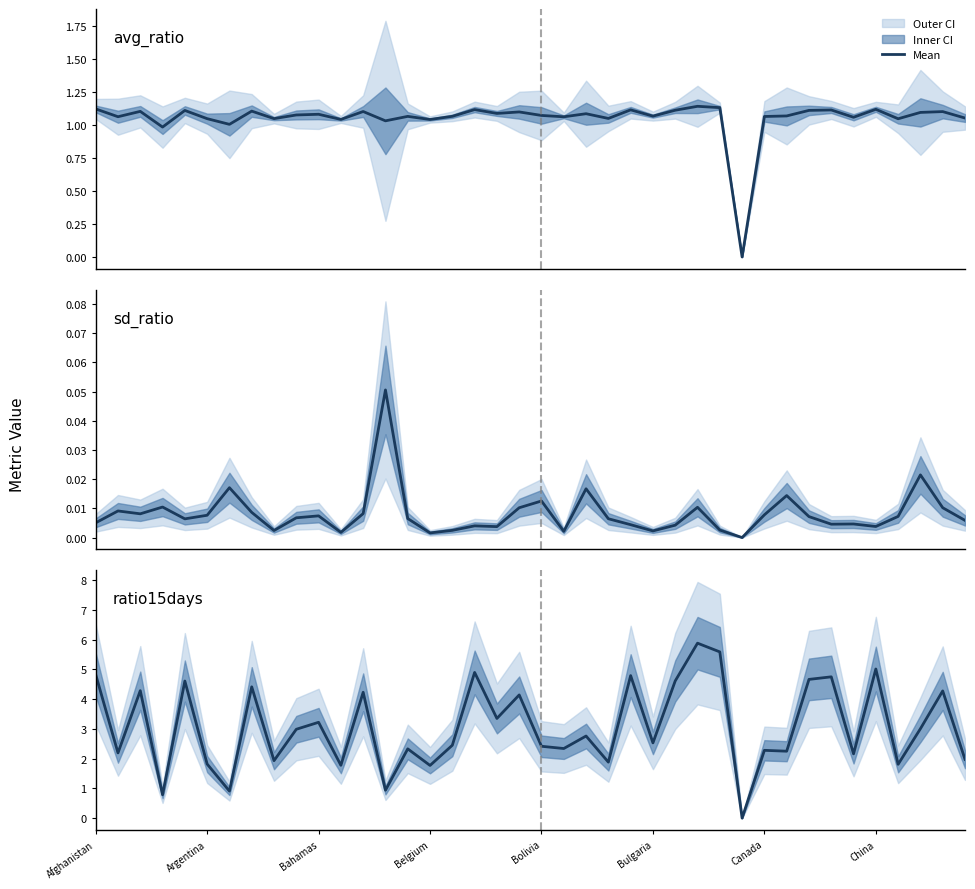

What is the highest value of the avg_ratio series?

1.1